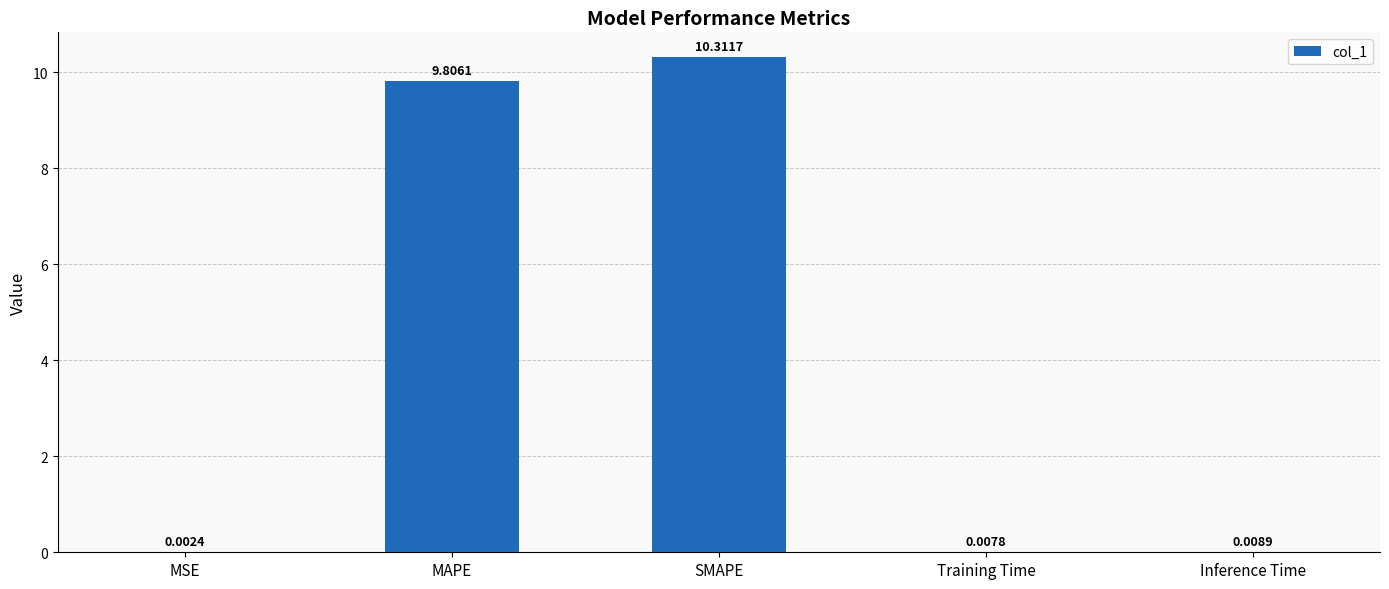

What is the sum of all values?

20.1